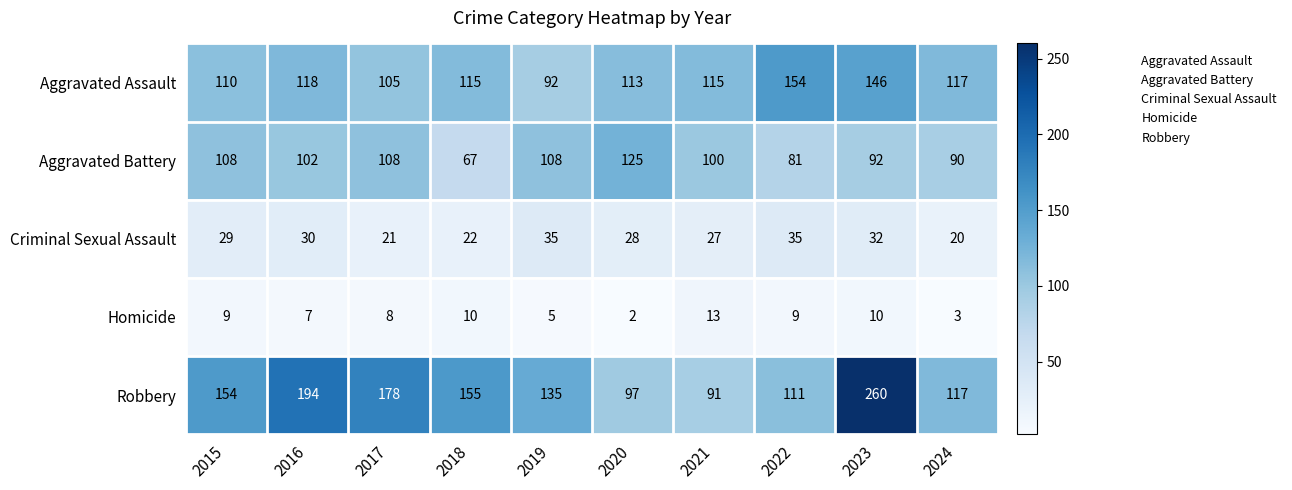

Which series has the widest spread of values?

Robbery